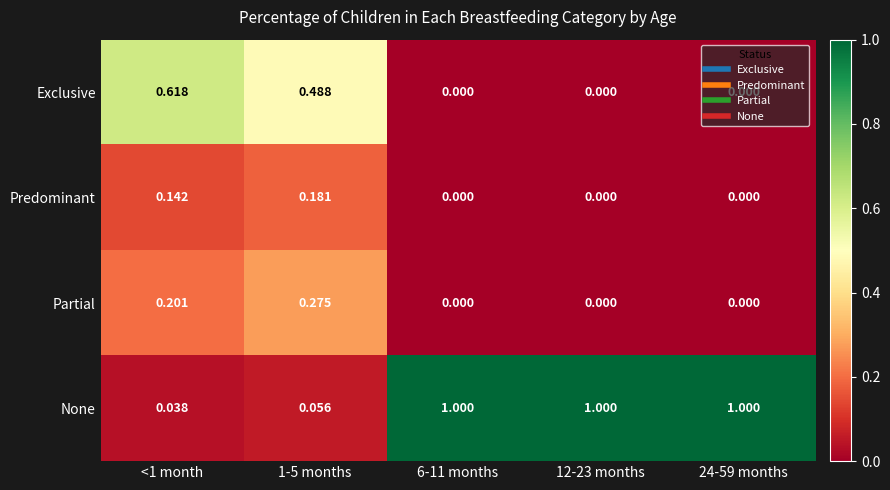

Between <1 month and 12-23 months, which series saw the biggest shift?

None